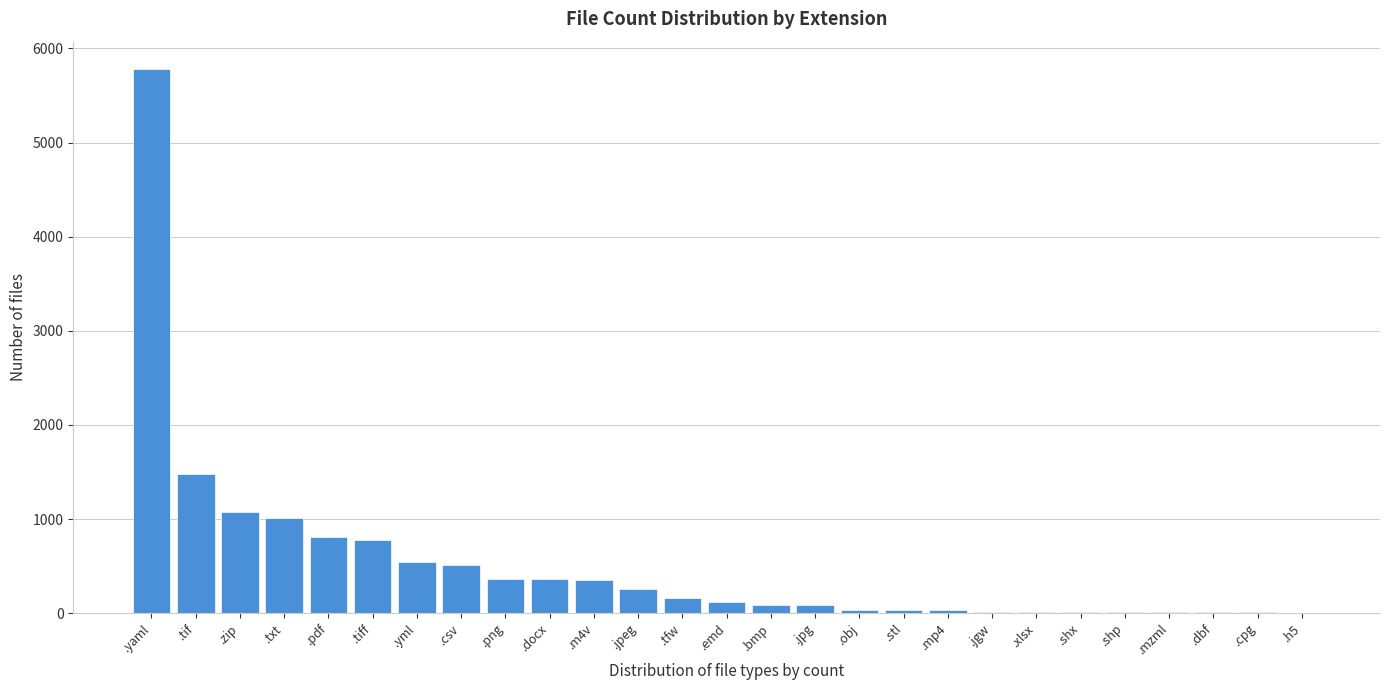

At which category does the chart reach its peak across all series?

.yaml